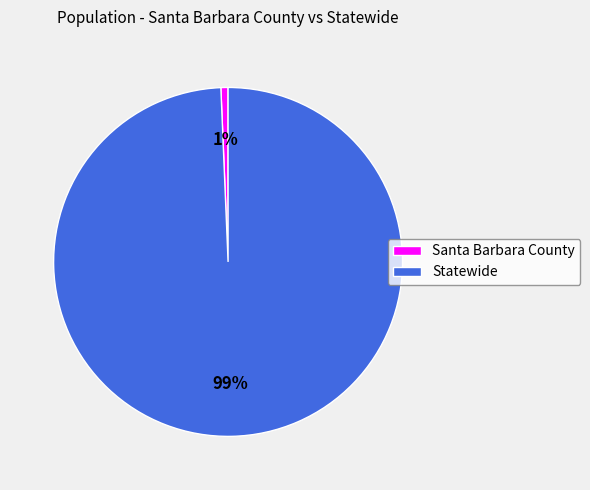

To the nearest percent, what portion does Santa Barbara County represent?

1%